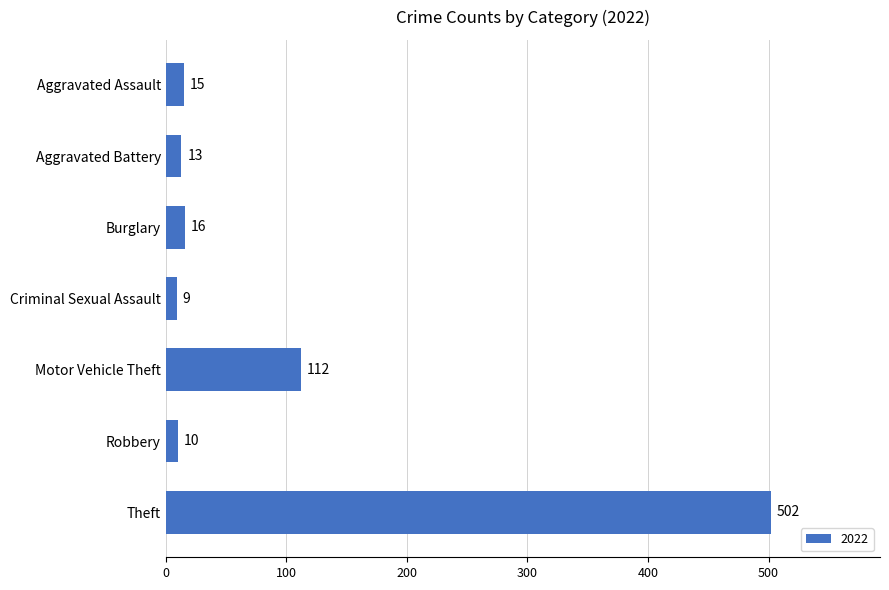

What is the change in value from Robbery to Motor Vehicle Theft?

+102